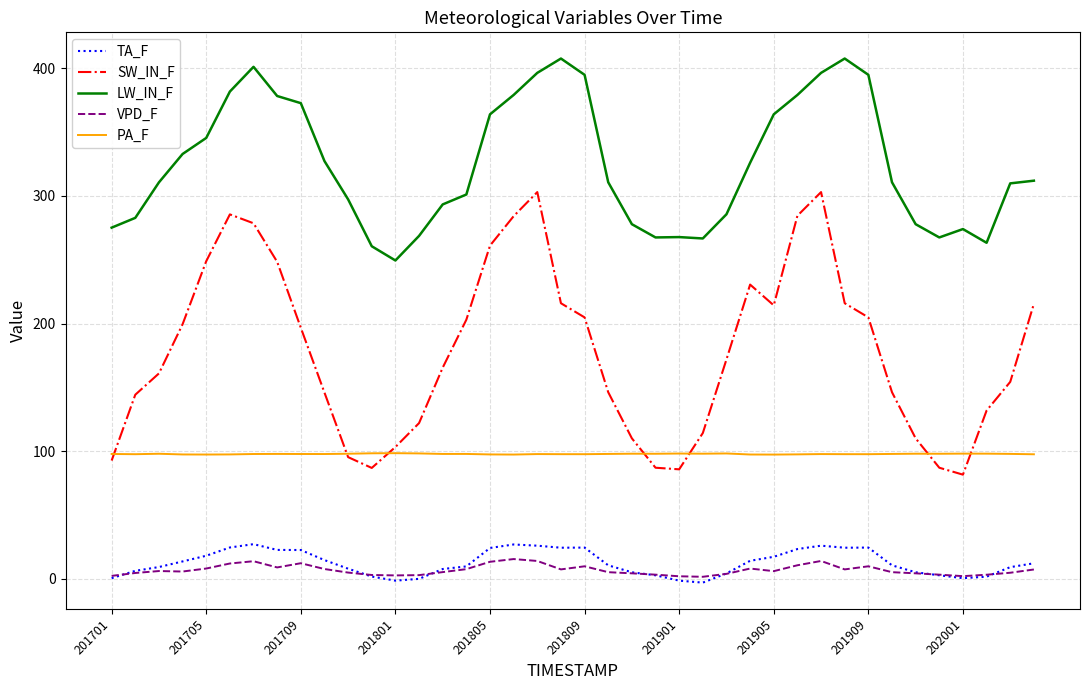

What is the average value of the PA_F series?

97.7